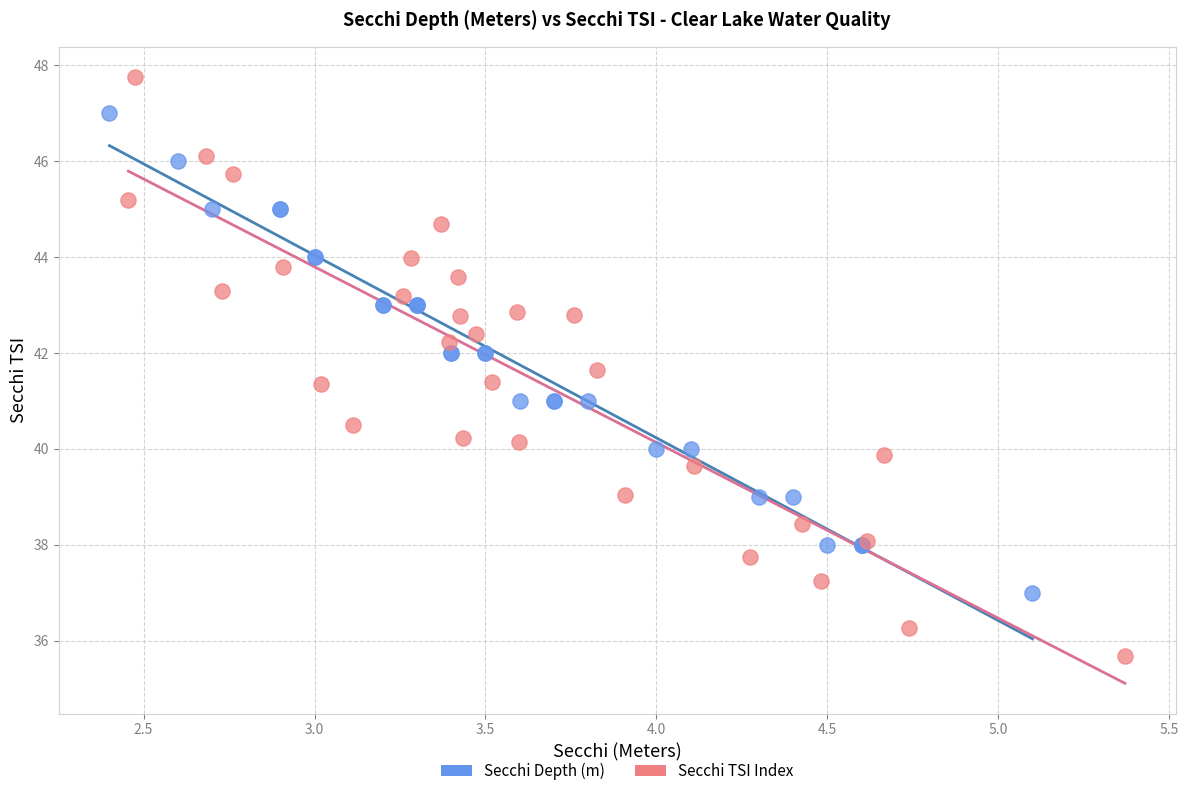

What are all the series names shown in the legend?

Secchi Depth (m), Secchi TSI Index